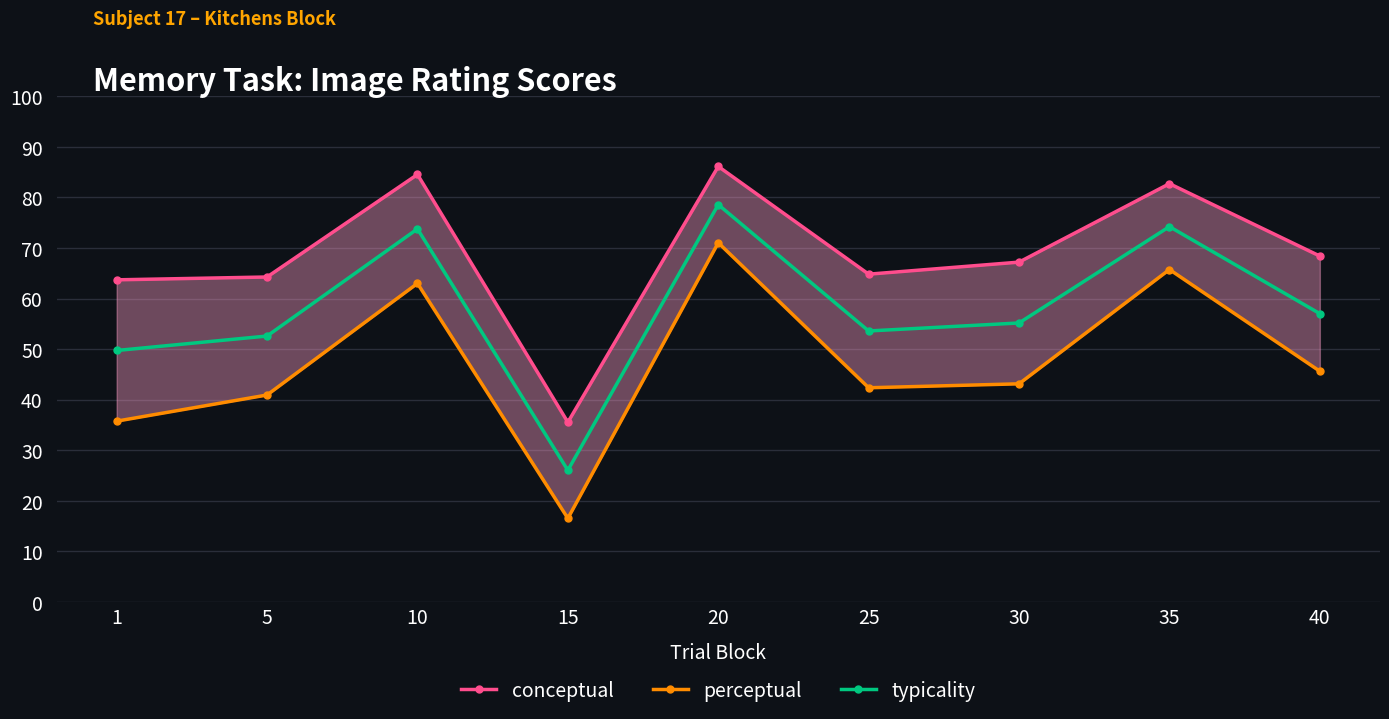

Which has a higher value, 10 or 40?

10